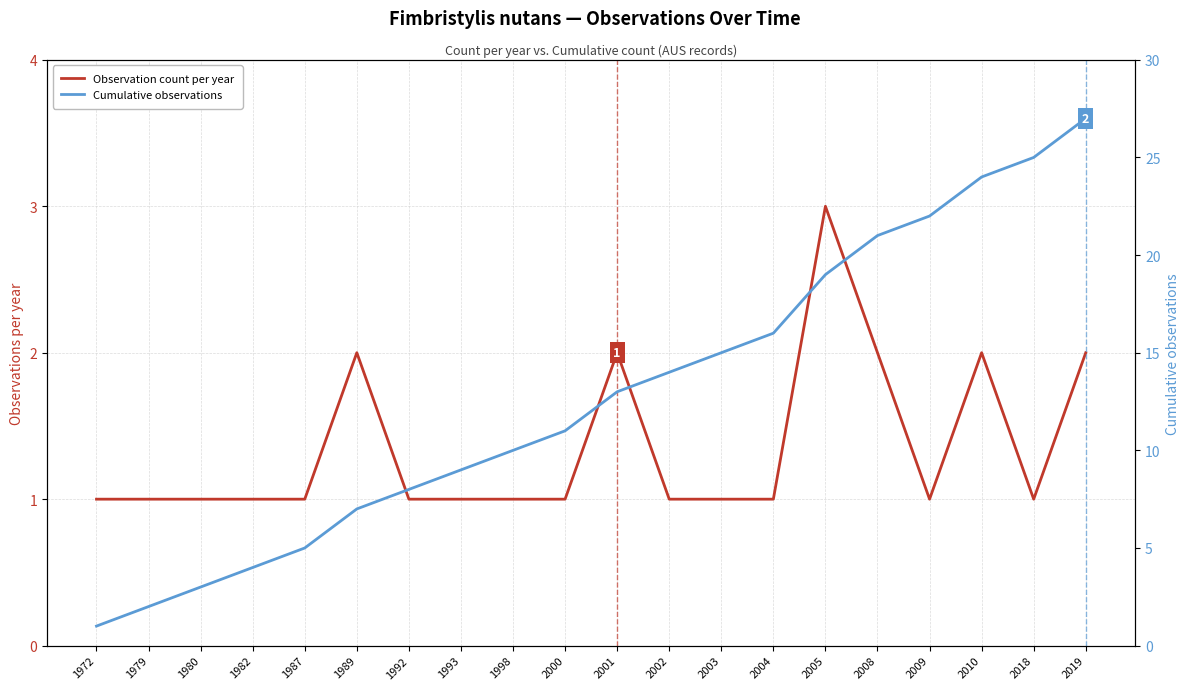

True or false: Cumulative observations and Observation count per year intersect in this chart.

False